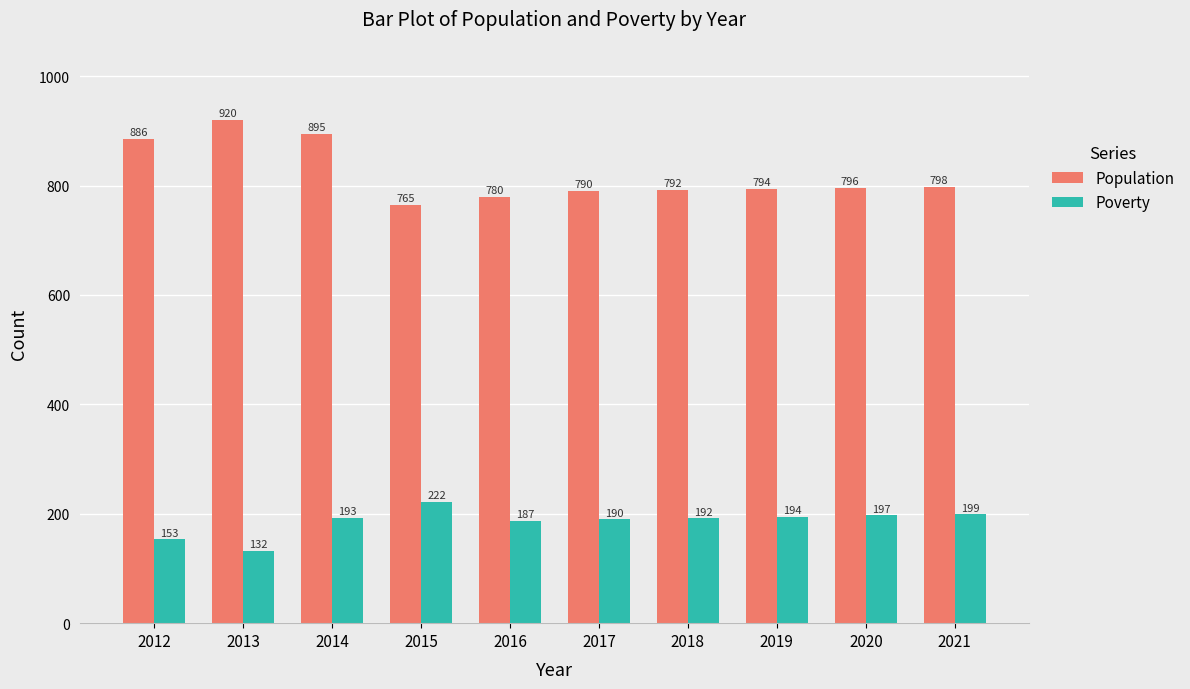

How many bars are there in total?

20